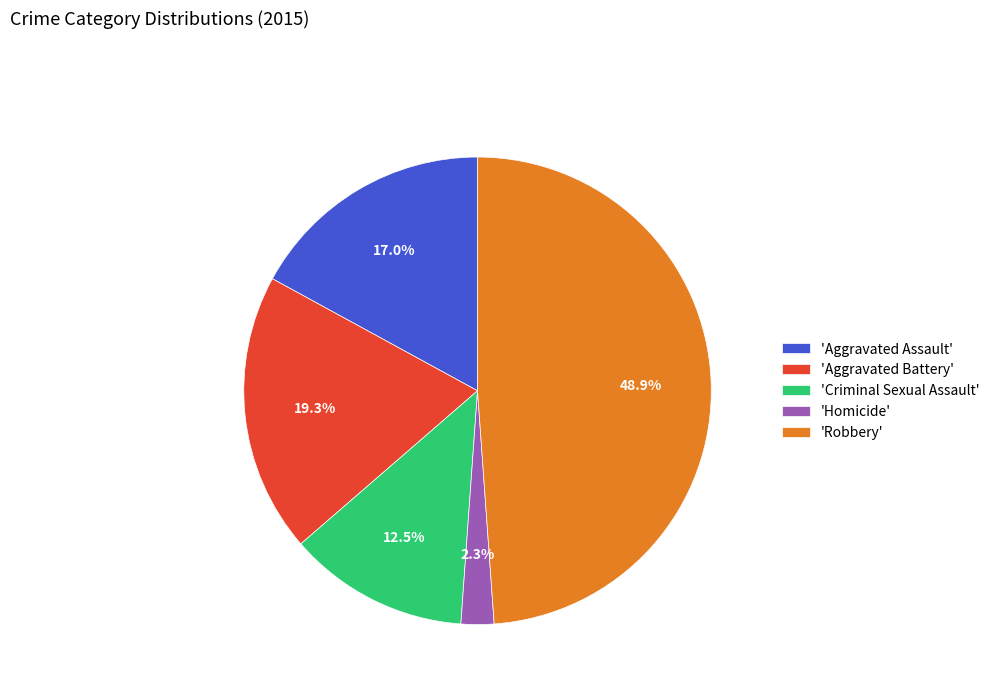

Between 'Aggravated Battery' and 'Aggravated Assault', which is larger?

'Aggravated Battery'